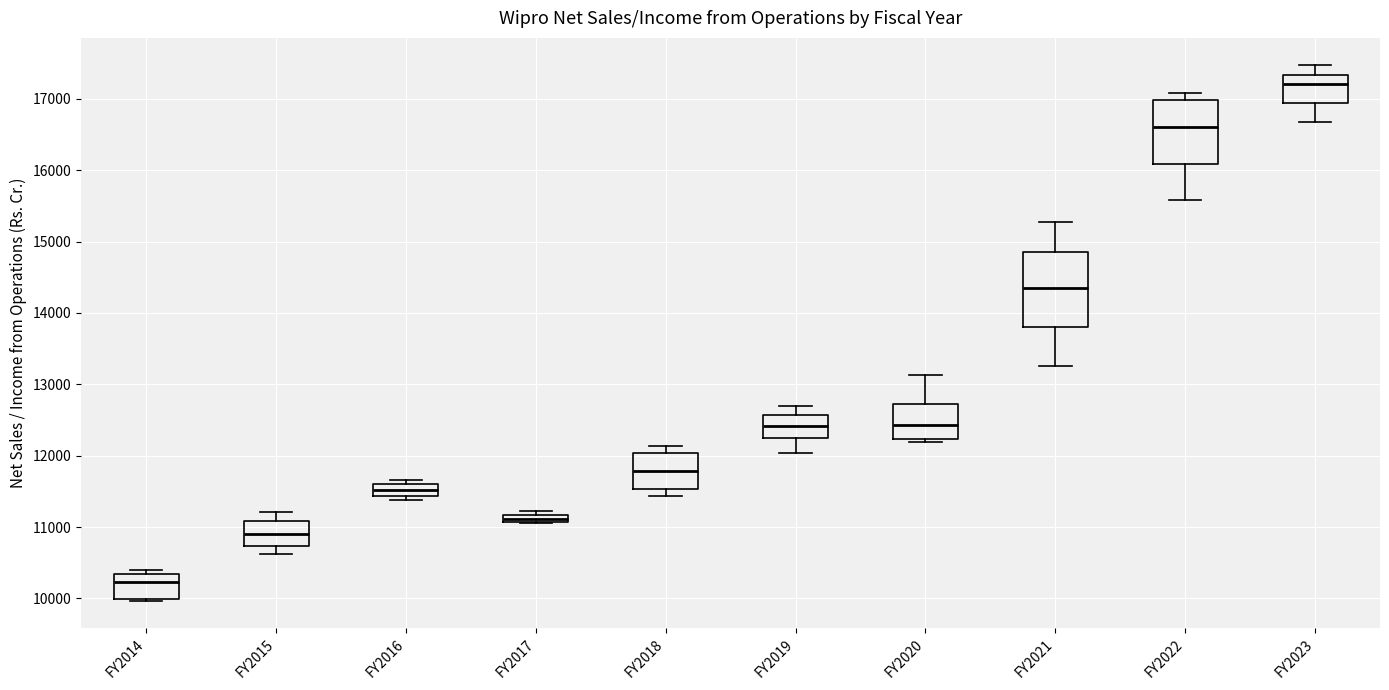

Which box has the highest median line?

FY2023